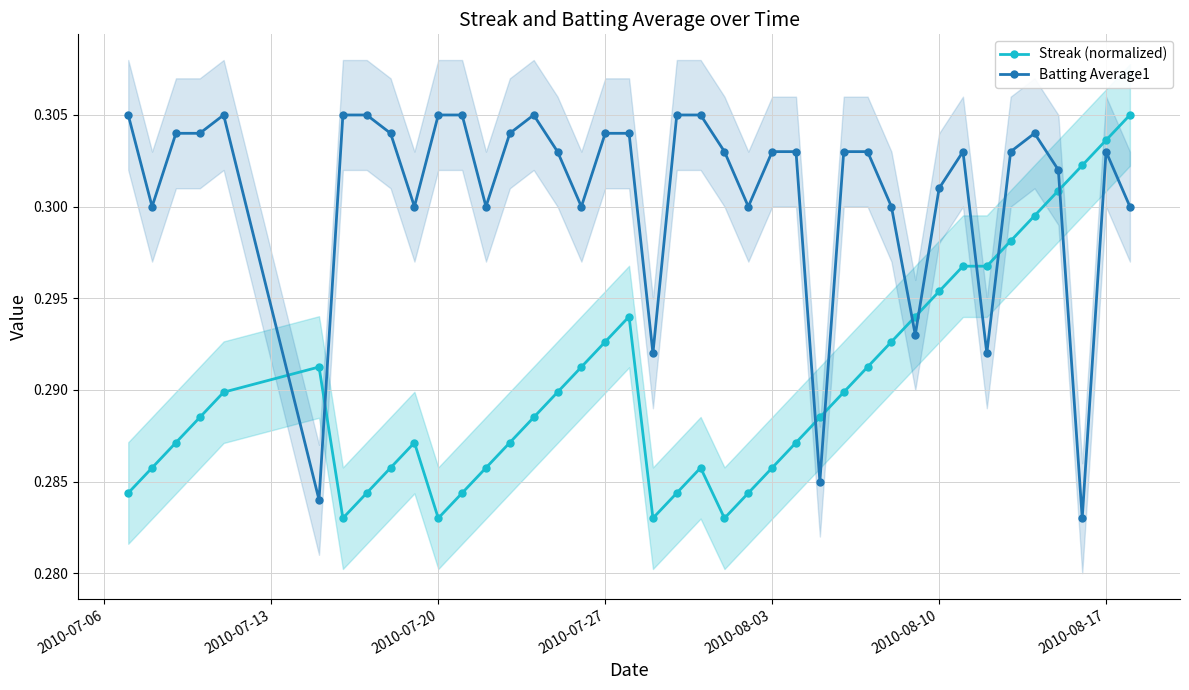

Count the Streak (normalized) values in the range 0 to 1.

40